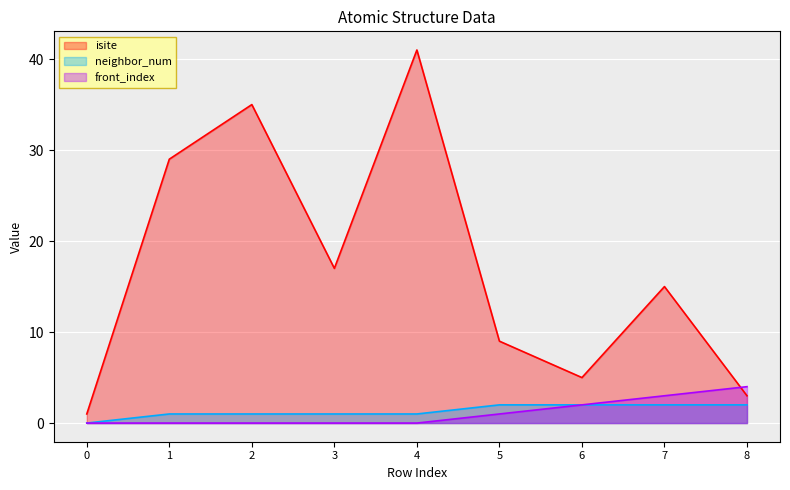

Which series has the widest spread of values?

isite